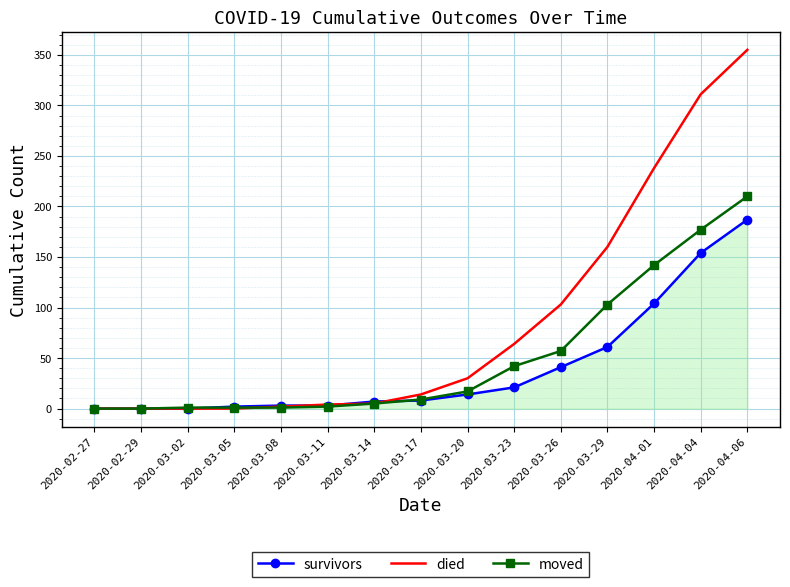

List the series in order of their overall mean, highest first.

died, moved, survivors